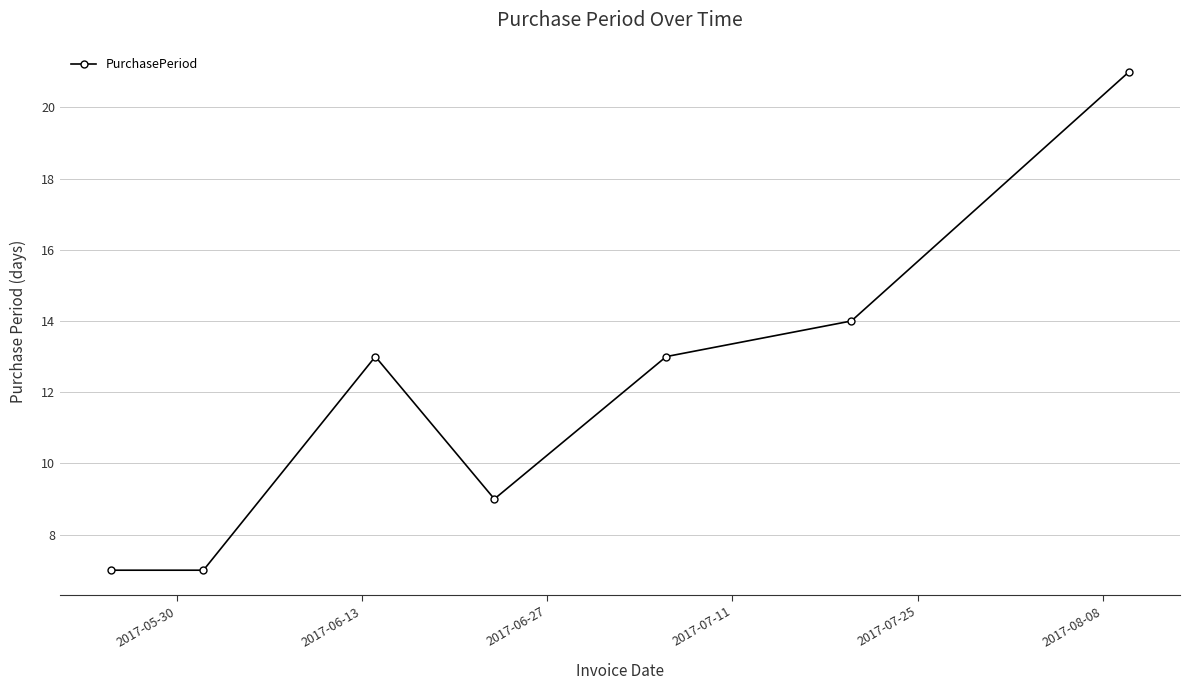

What is the difference between the maximum and second lowest values?

14